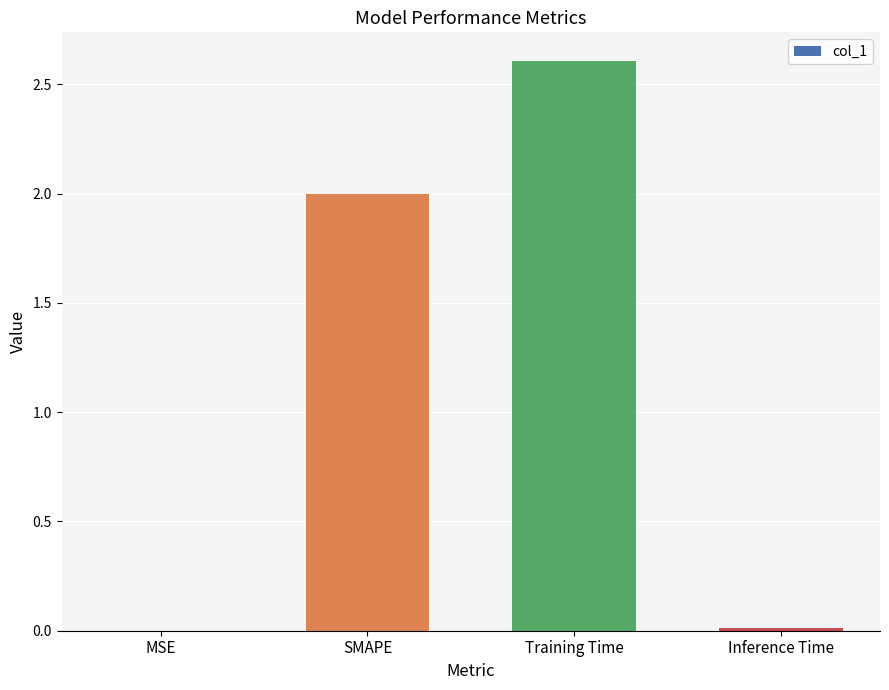

True or false: the data shows 0.0 at Inference Time.

True